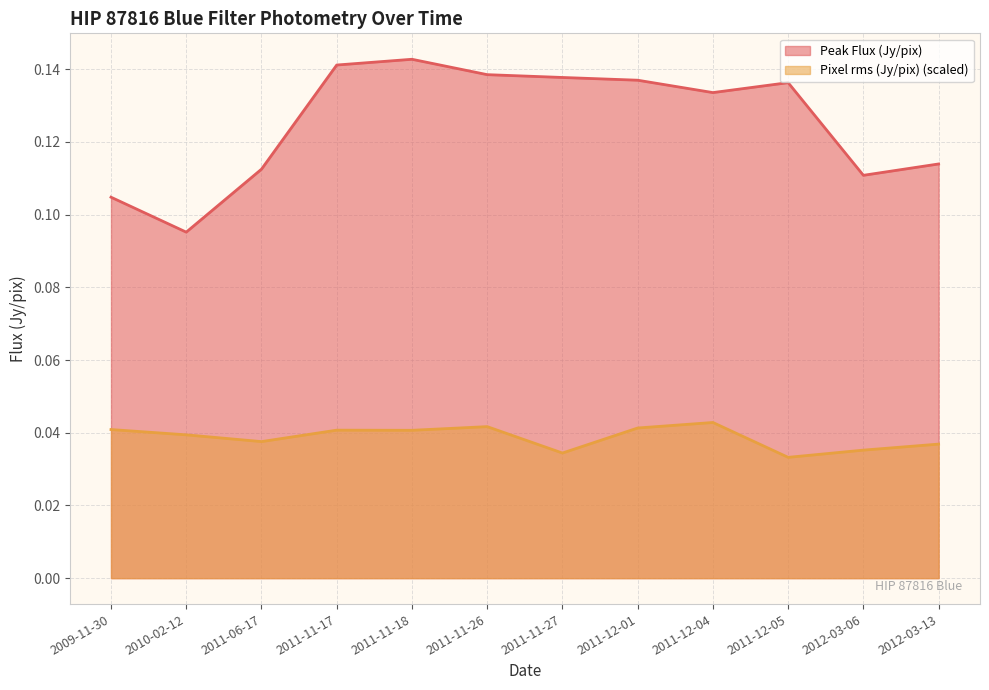

At how many categories does at least one series exceed 0?

12